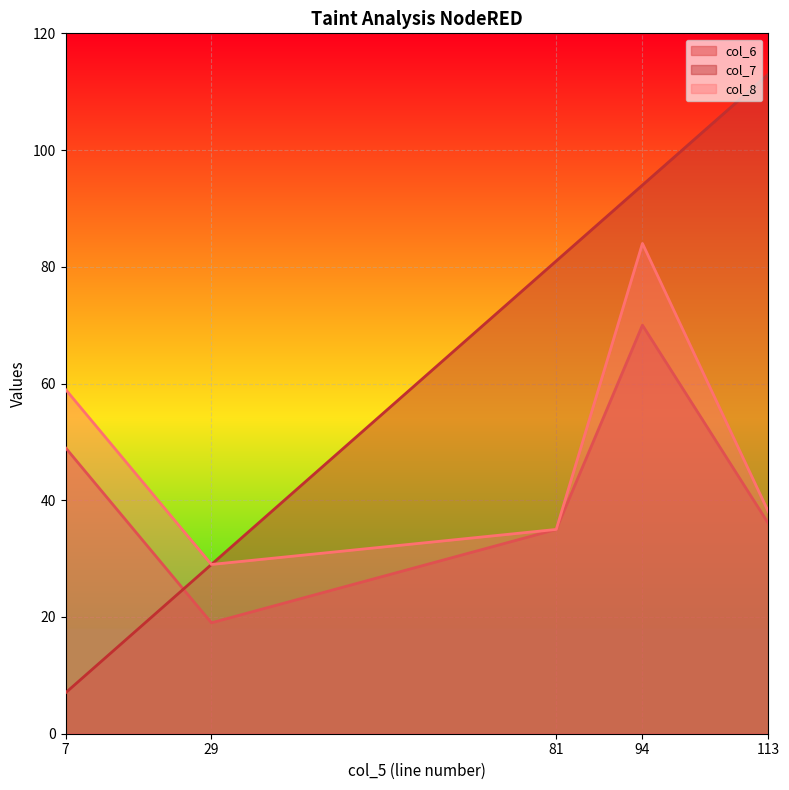

True or false: col_7 has more than 2 interior local peaks.

False